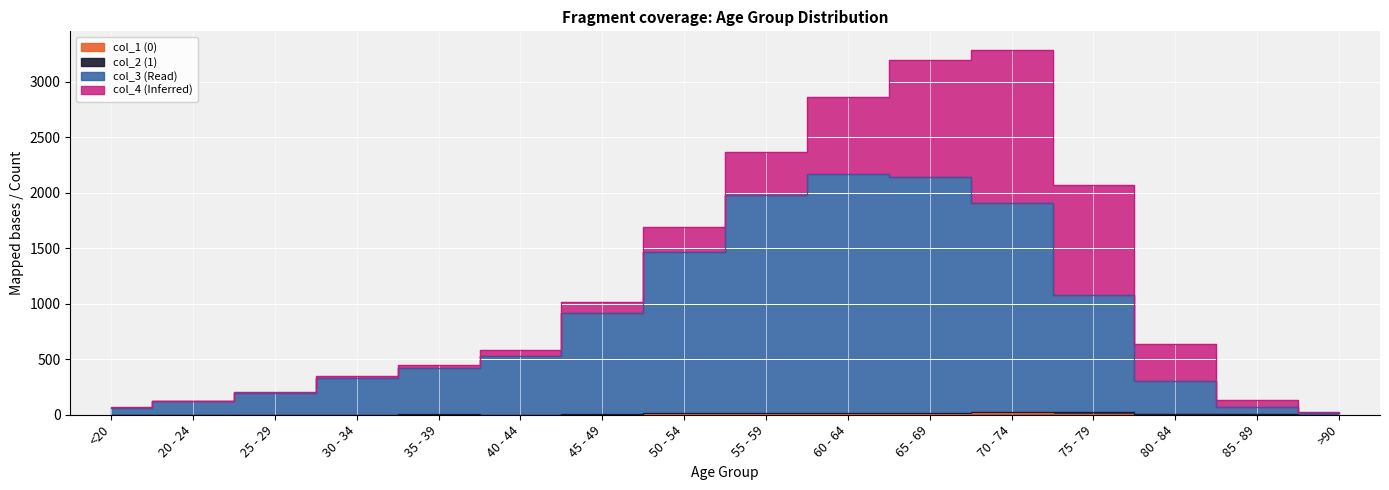

True or false: col_3 (Read) has a value of 1514 at 60 - 64.

False